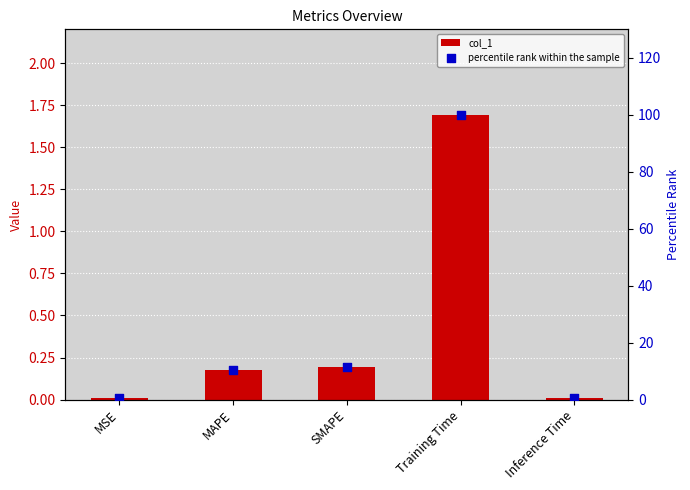

Which series has the widest spread of Y values?

percentile rank within the sample